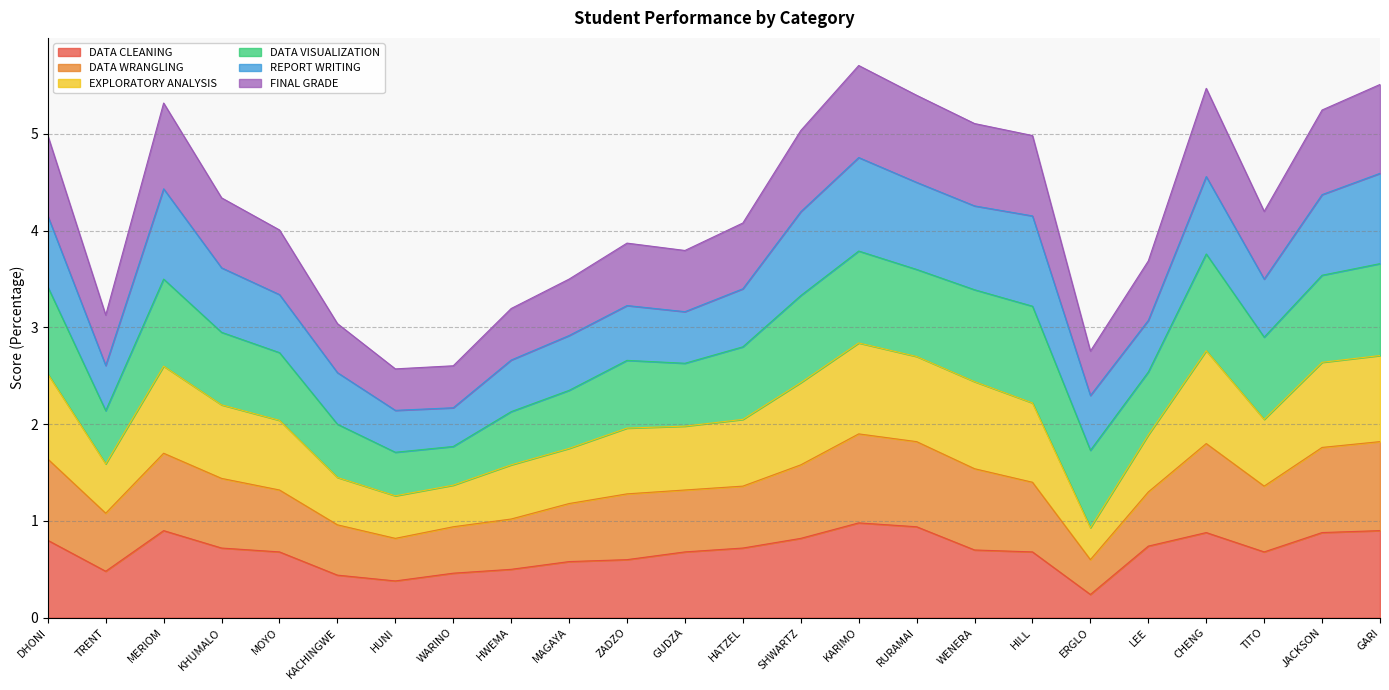

What is the label of the 1st point from the right?

GARI